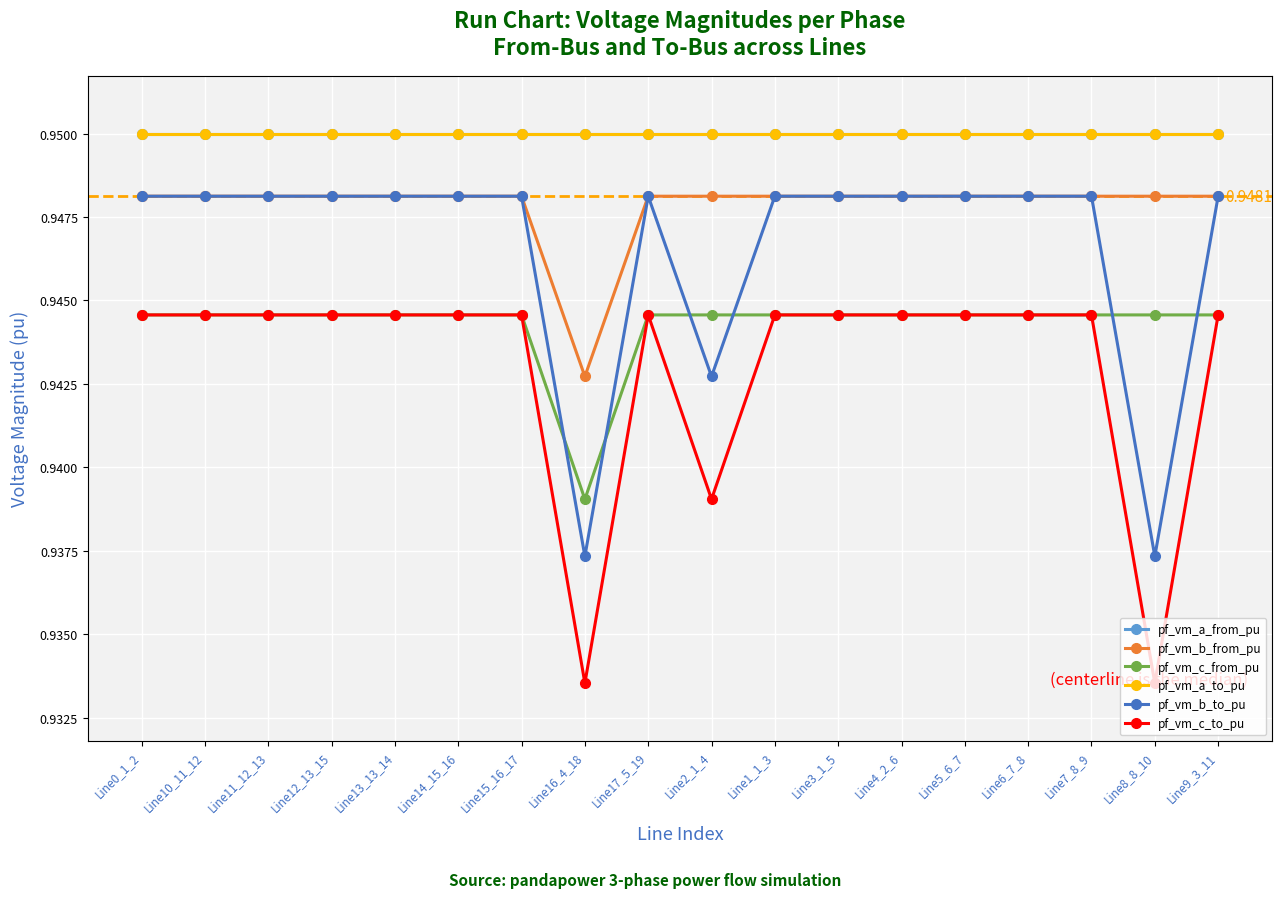

Is this an area chart (filled region under the line)?

No